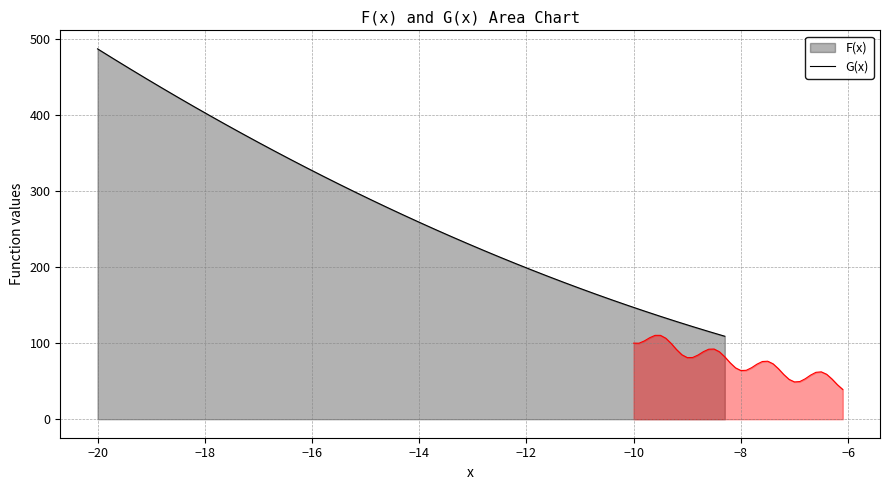

What is the lowest value of the G(x) series?

39.1